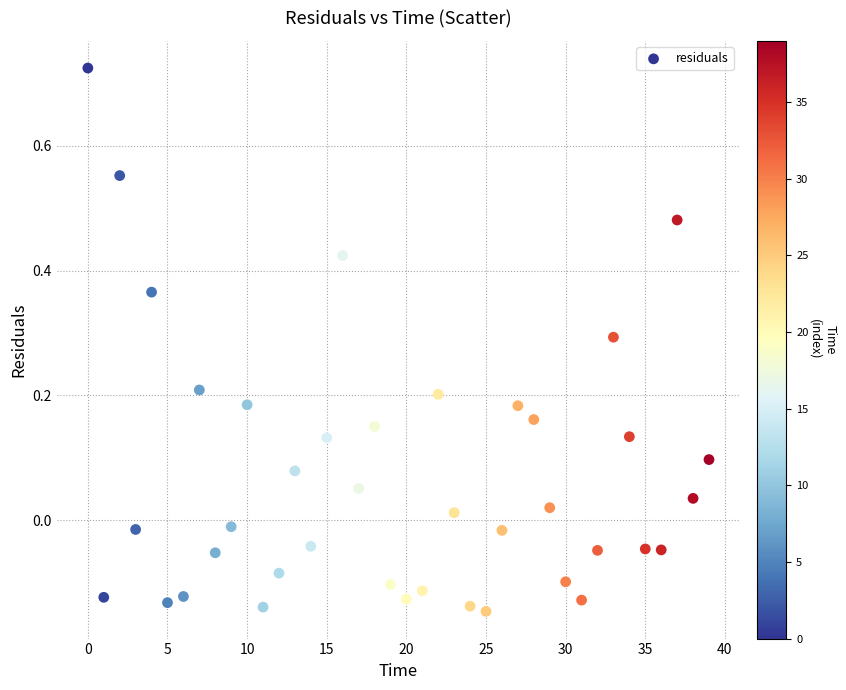

What is the range of Y values (max minus min)?

0.9